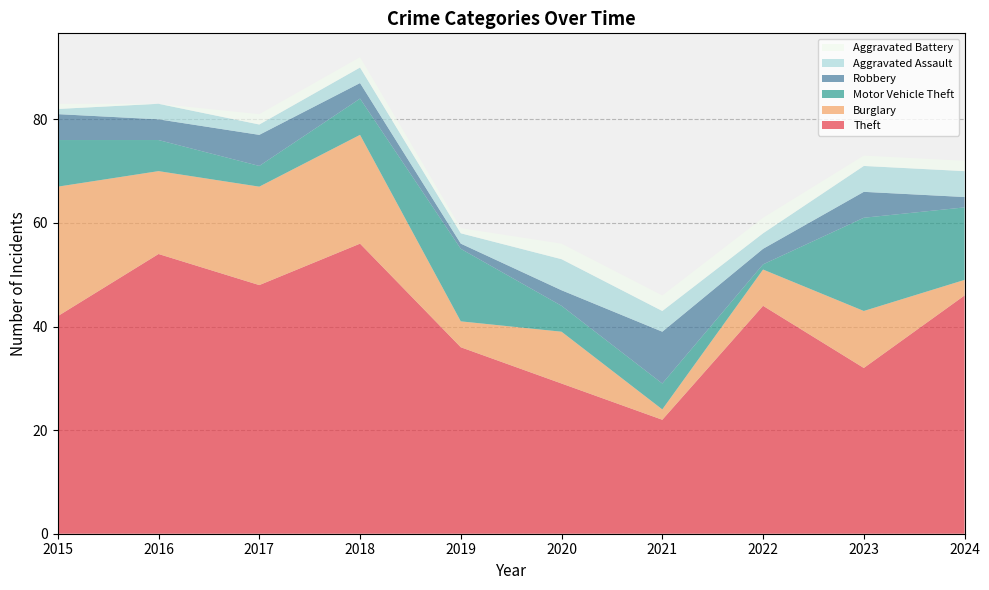

Reading left to right, what are all the values shown in this chart?

Theft: 42	54	48	56	36	29	22	44	32	46
Burglary: 25	16	19	21	5	10	2	7	11	3
Motor Vehicle Theft: 9	6	4	7	14	5	5	1	18	14
Robbery: 5	4	6	3	1	3	10	3	5	2
Aggravated Assault: 1	3	2	3	2	6	4	3	5	5
Aggravated Battery: 1	0	2	2	1	3	3	3	2	2